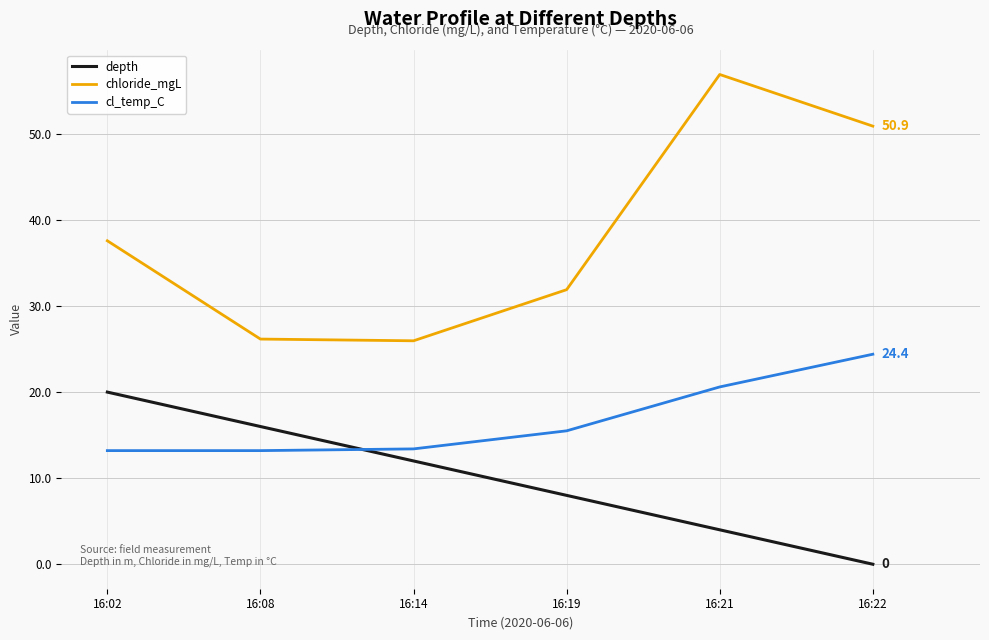

The value of chloride_mgL at 16:14 is 9.8. True or false?

False